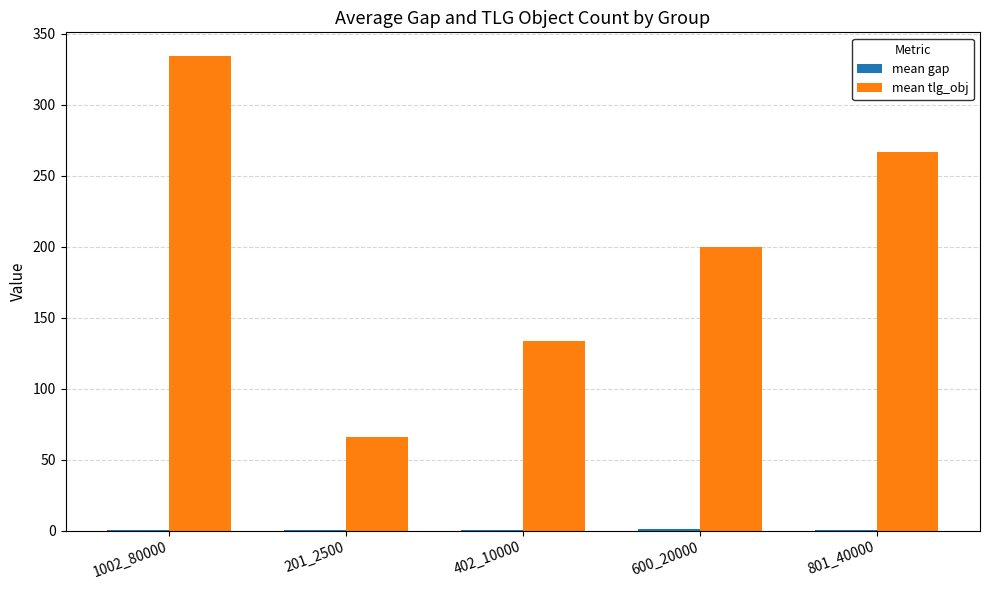

How many data points does each series have?

5